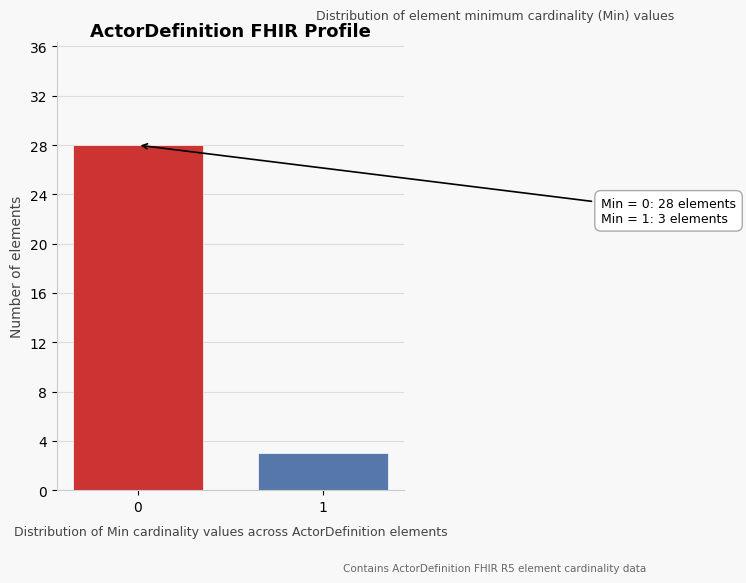

Reading left to right, extract all data points from this chart.

28	3